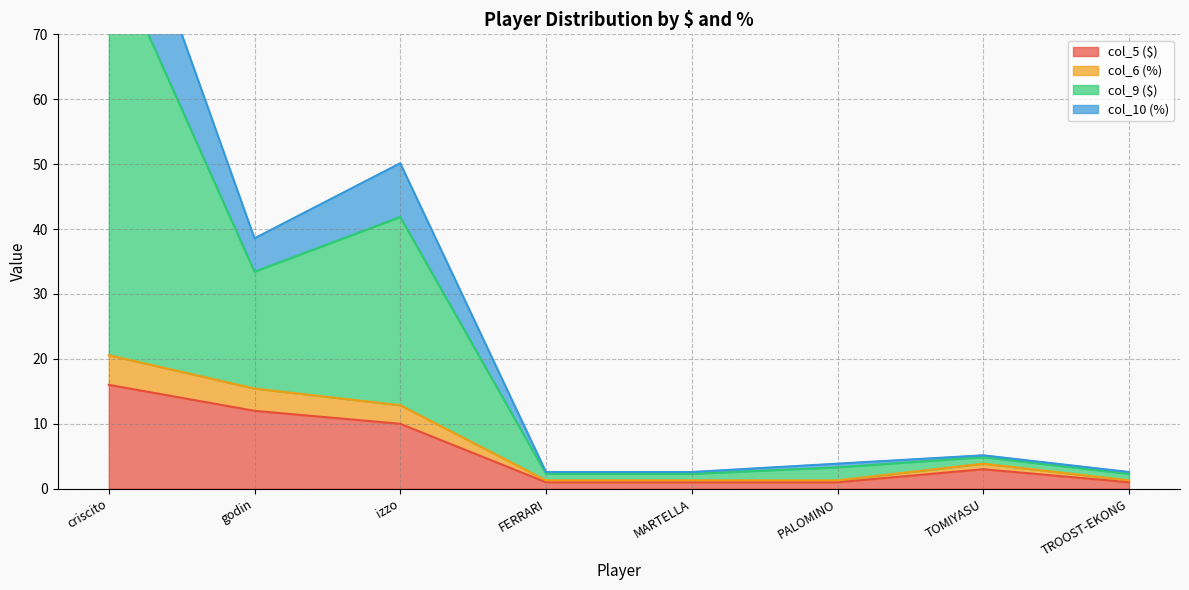

What is the difference between the maximum and minimum values in the col_10 (%) series?

81.3